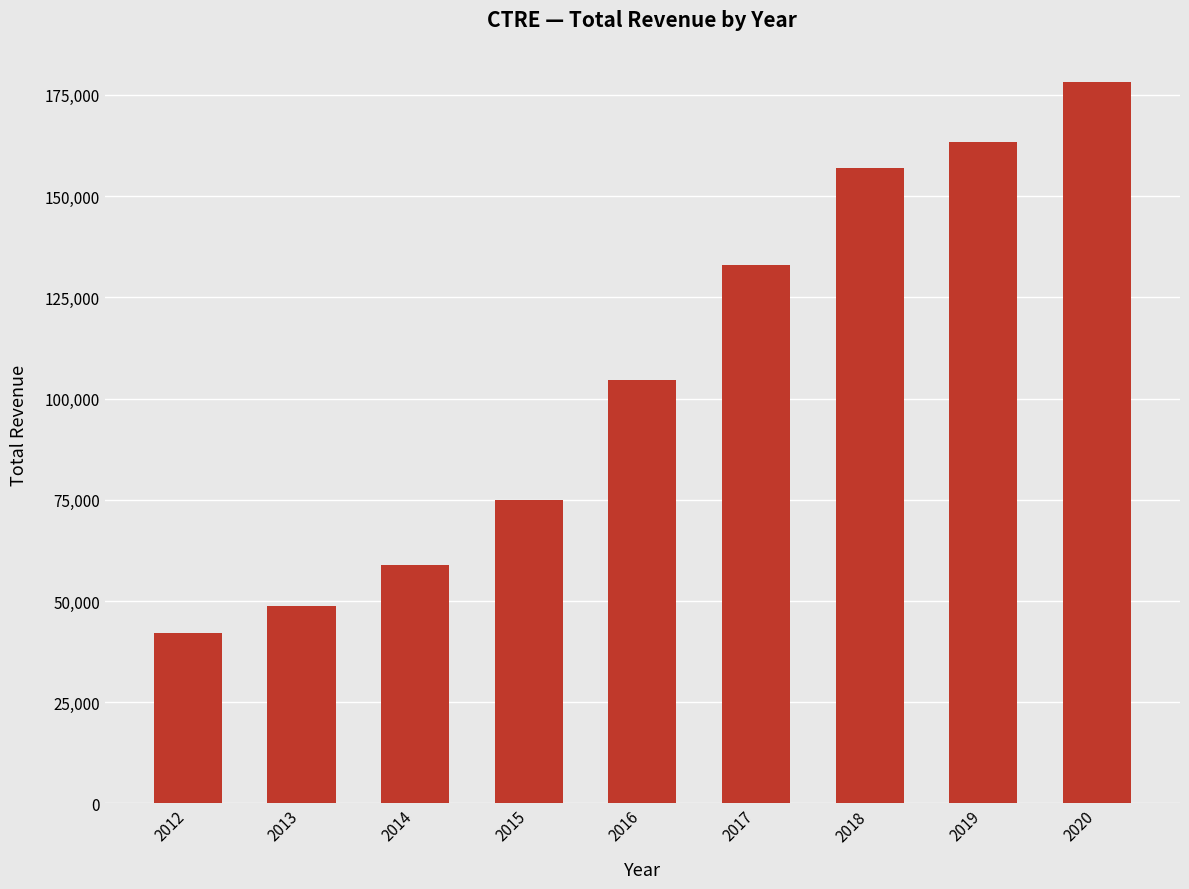

Rank the categories by value from highest to lowest.

2020, 2019, 2018, 2017, 2016, 2015, 2014, 2013, 2012